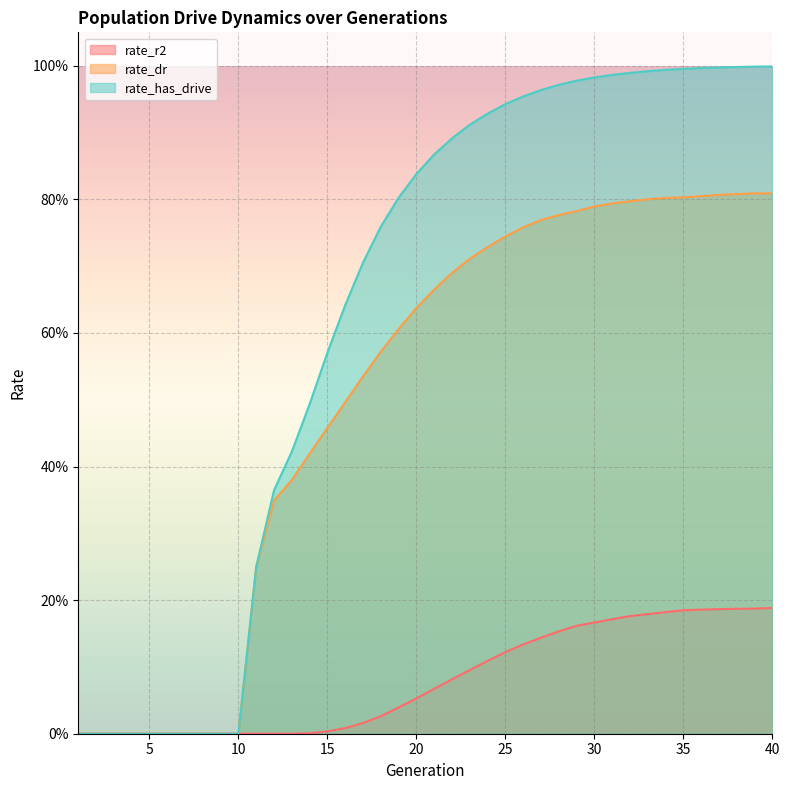

Reading right to left, transcribe all the data shown in this chart.

rate_r2: 40=0.2	39=0.2	38=0.2	37=0.2	36=0.2	35=0.2	34=0.2	33=0.2	32=0.2	31=0.2	30=0.2	29=0.2	28=0.2	27=0.1	26=0.1	25=0.1	24=0.1	23=0.1	22=0.1	21=0.1	20=0.1	19=0.0	18=0.0	17=0.0	16=0.0	15=0.0	14=0.0	13=0.0	12=0.0	11=0.0	10=0.0	9=0.0	8=0.0	7=0.0	6=0.0	5=0.0	4=0.0	3=0.0	2=0.0	1=0.0
rate_dr: 40=0.8	39=0.8	38=0.8	37=0.8	36=0.8	35=0.8	34=0.8	33=0.8	32=0.8	31=0.8	30=0.8	29=0.8	28=0.8	27=0.8	26=0.8	25=0.7	24=0.7	23=0.7	22=0.7	21=0.7	20=0.6	19=0.6	18=0.6	17=0.5	16=0.5	15=0.5	14=0.4	13=0.4	12=0.3	11=0.2	10=0.0	9=0.0	8=0.0	7=0.0	6=0.0	5=0.0	4=0.0	3=0.0	2=0.0	1=0.0
rate_has_drive: 40=1.0	39=1.0	38=1.0	37=1.0	36=1.0	35=1.0	34=1.0	33=1.0	32=1.0	31=1.0	30=1.0	29=1.0	28=1.0	27=1.0	26=1.0	25=0.9	24=0.9	23=0.9	22=0.9	21=0.9	20=0.8	19=0.8	18=0.8	17=0.7	16=0.6	15=0.6	14=0.5	13=0.4	12=0.4	11=0.2	10=0.0	9=0.0	8=0.0	7=0.0	6=0.0	5=0.0	4=0.0	3=0.0	2=0.0	1=0.0